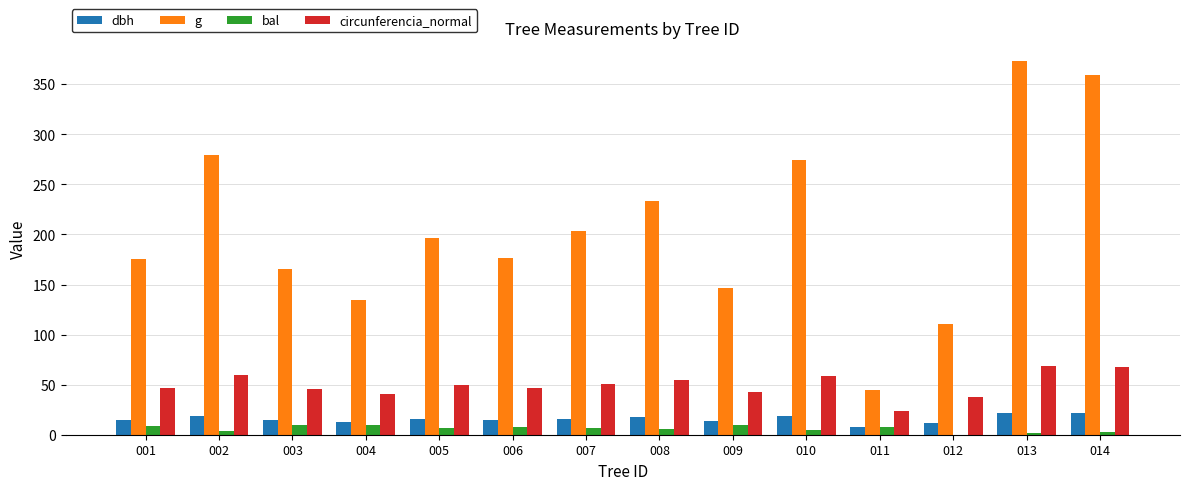

What is the highest value of the dbh series?

21.8